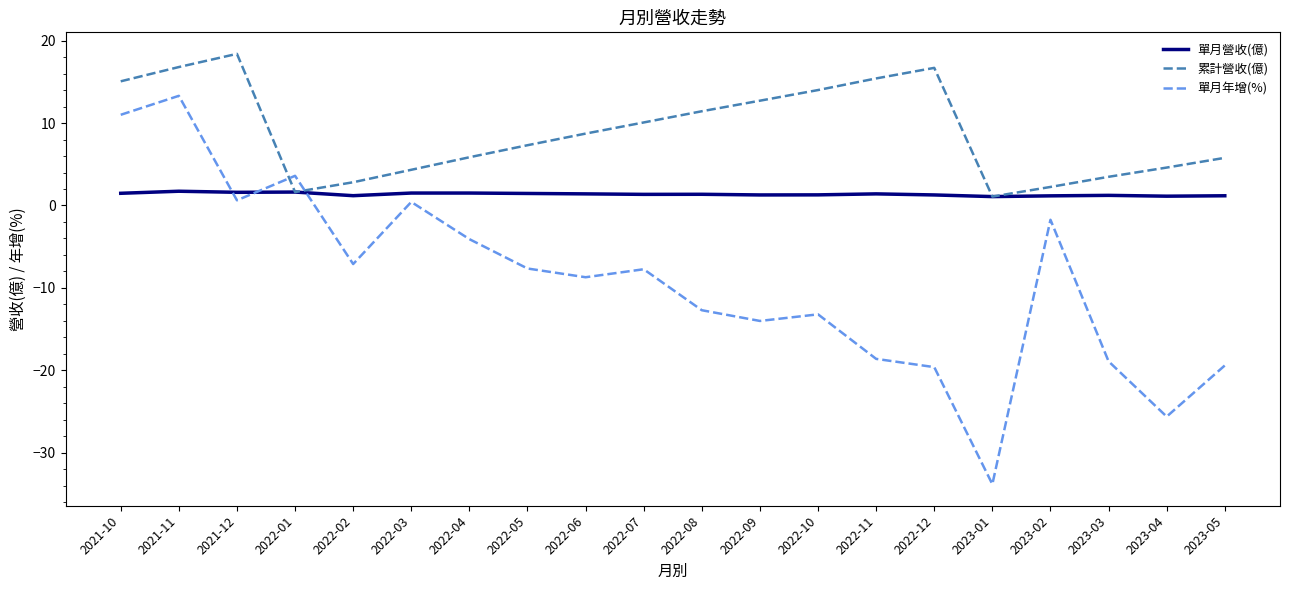

At which label does 累計營收(億) first exceed 8?

2021-10